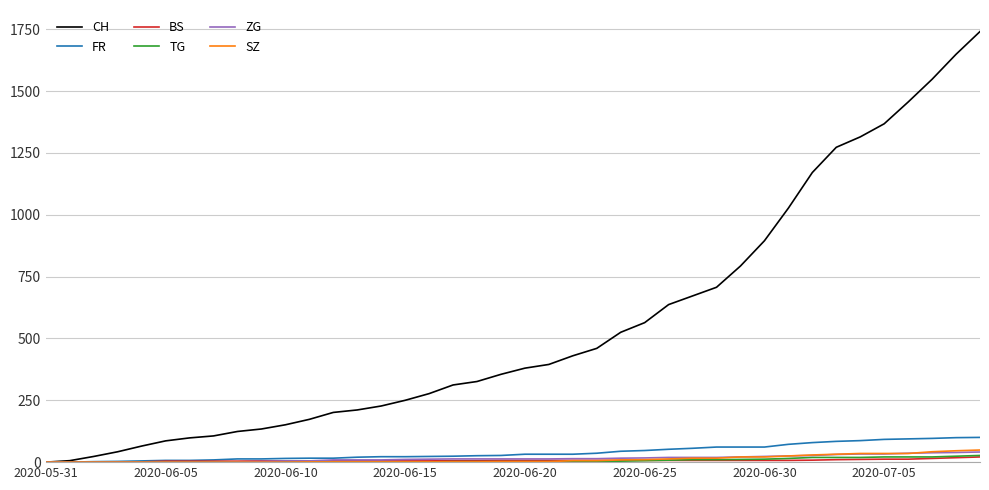

What is the maximum value for SZ?

49